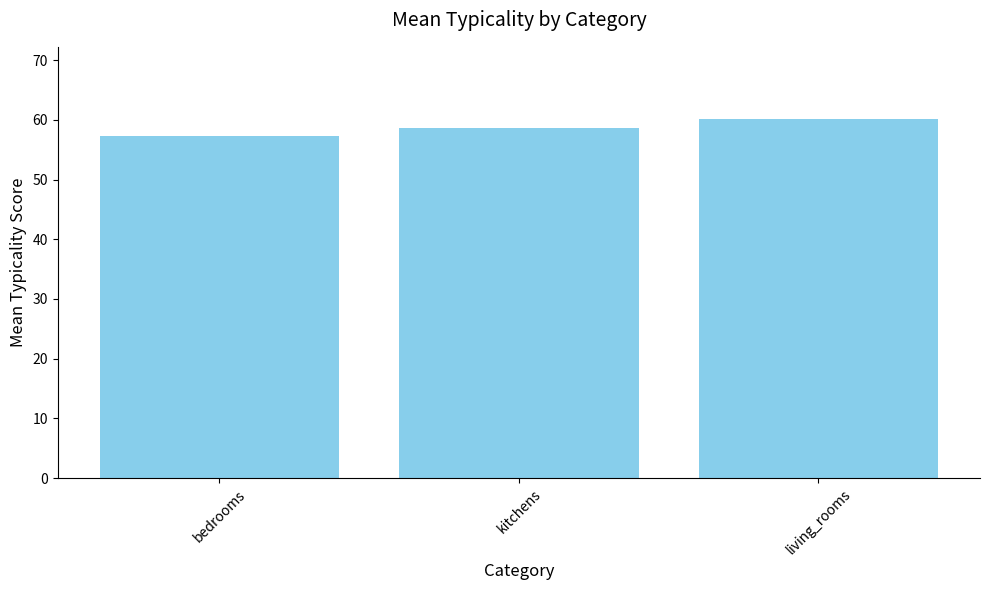

At which category does the chart reach its minimum across all series?

bedrooms